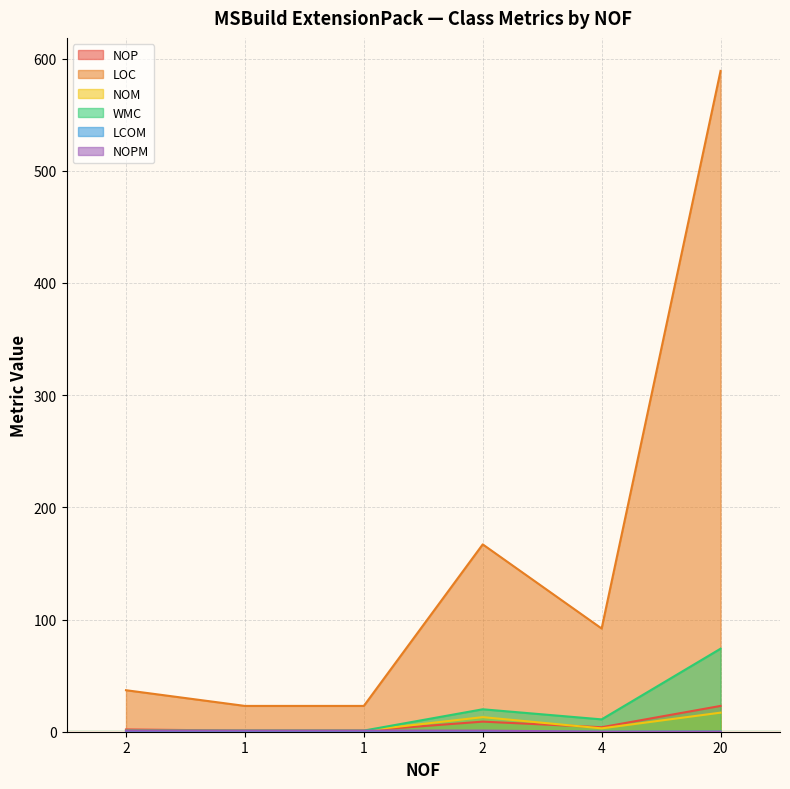

What is the greatest value displayed?

589.0